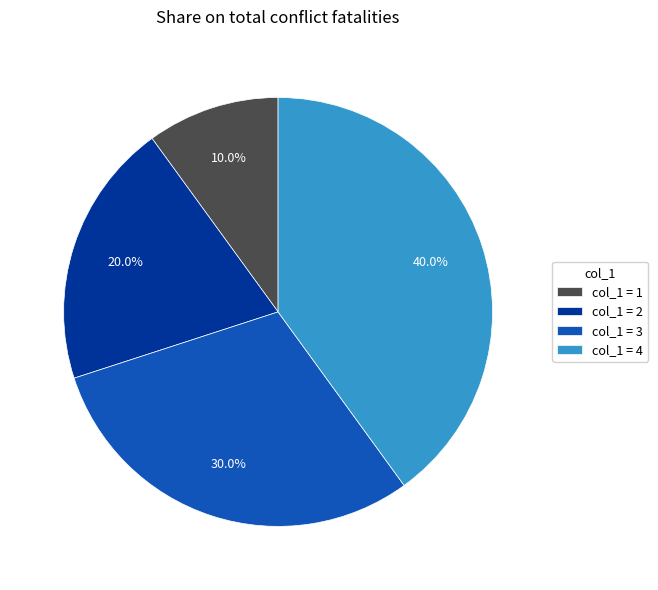

Combined, what portion of the pie is col_1 = 1 and col_1 = 3?

40.0%